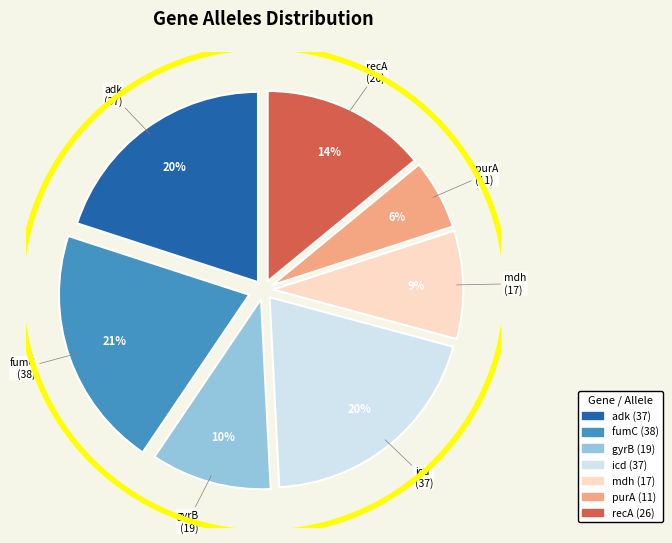

To the nearest percent, what is the difference between the purA and icd slice percentages?

14%